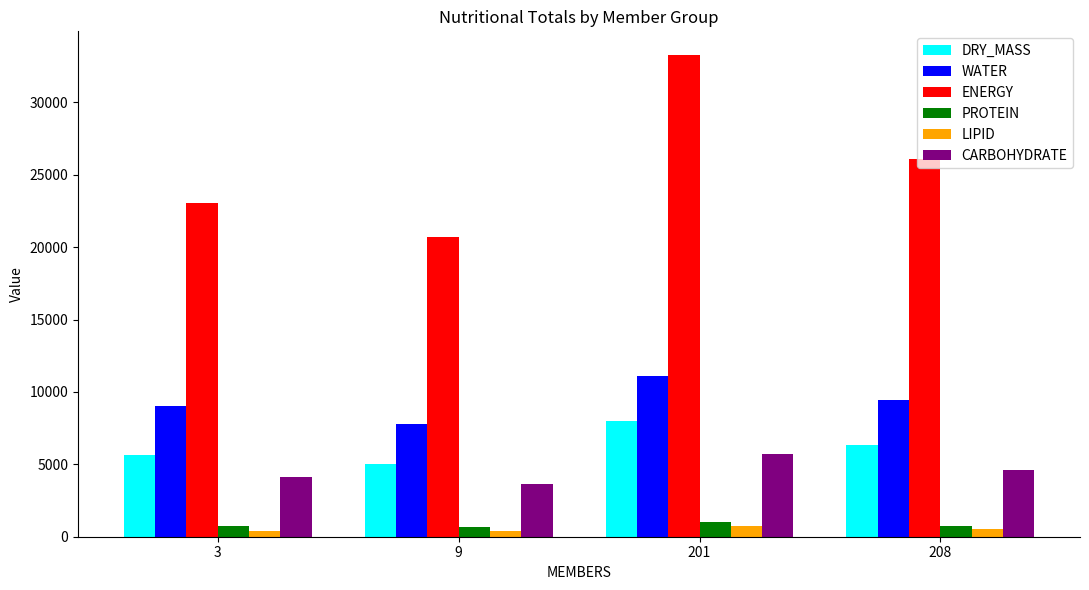

What is the sum of the WATER values at 3 and 201?

20110.9